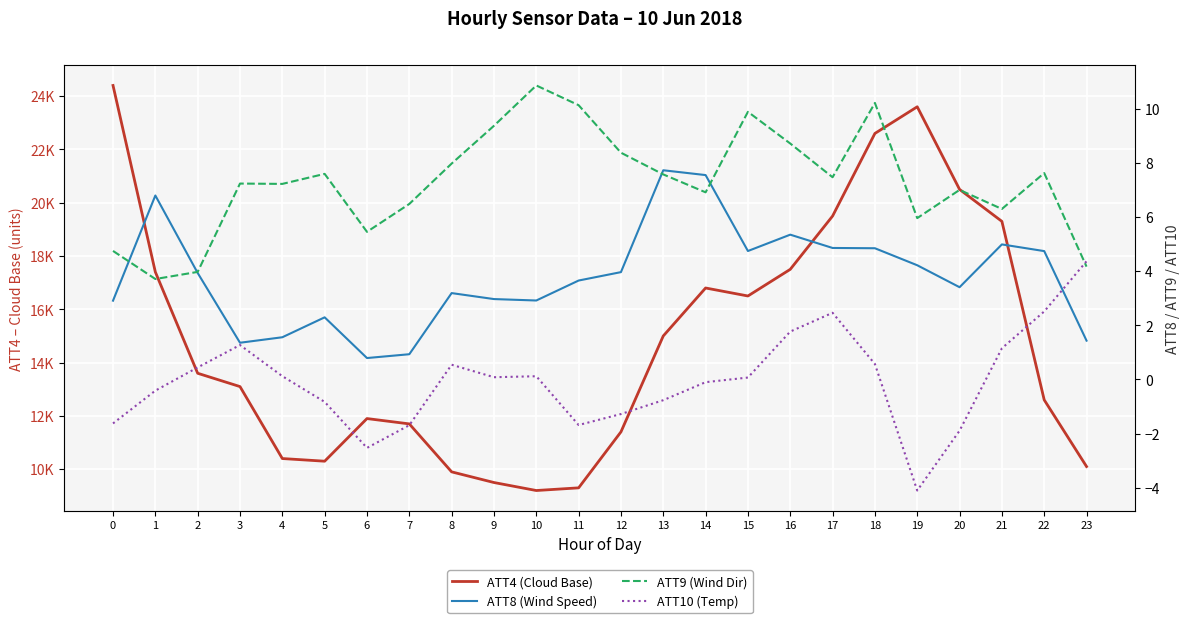

True or false: ATT9 (Wind Dir) and ATT4 (Cloud Base) cross at least once.

False